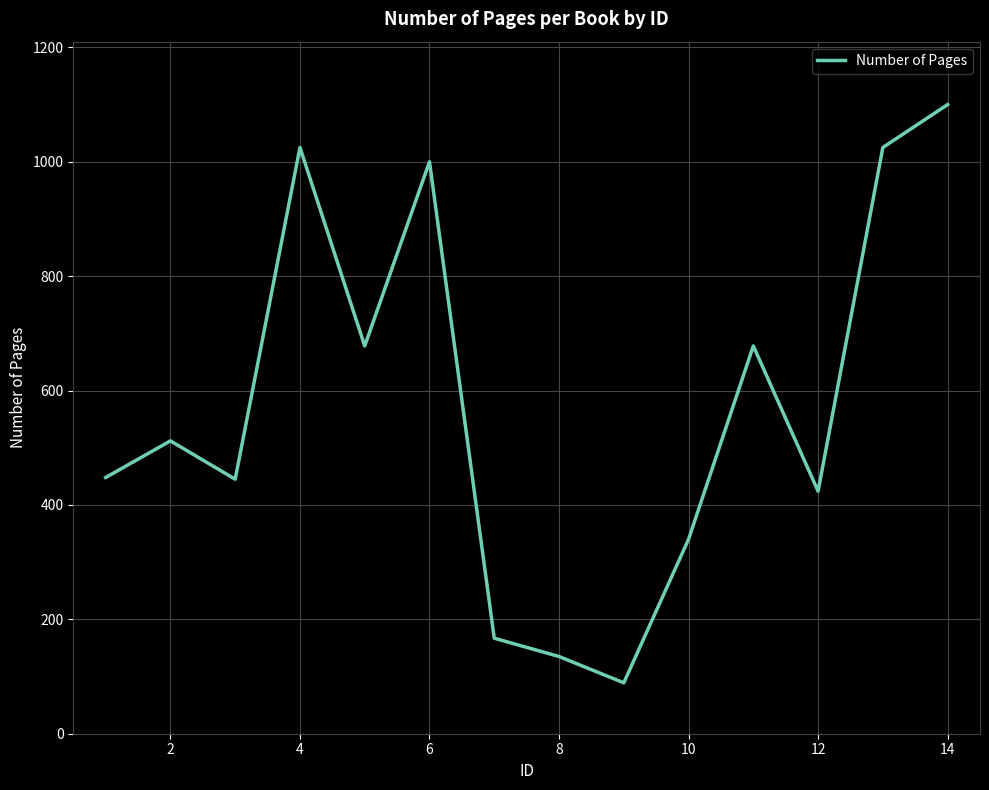

What is the smallest value displayed?

89